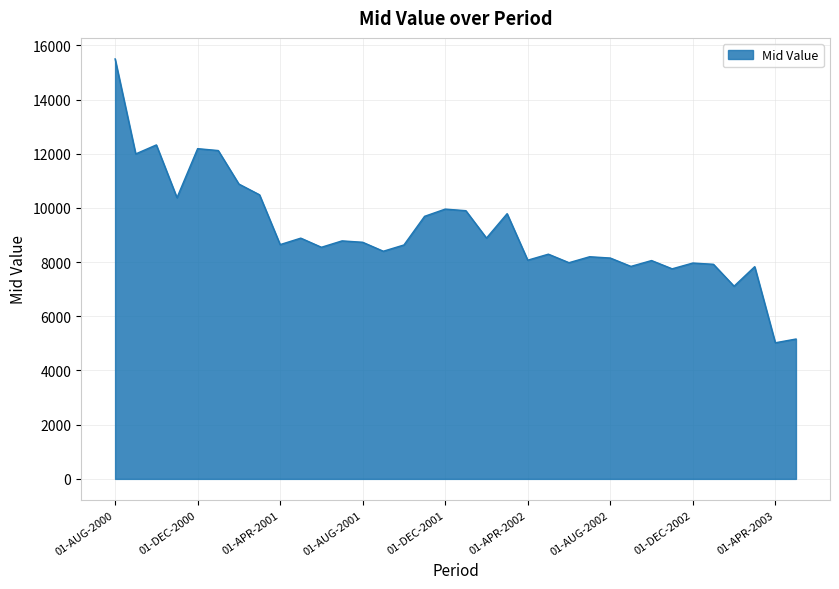

What is the minimum value shown in the chart?

5023.5